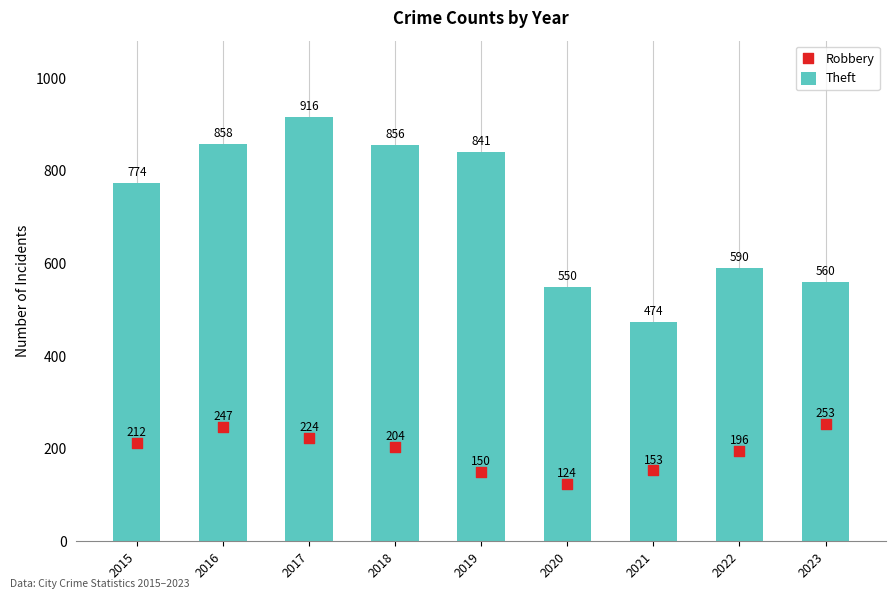

What is the total value across all series at 2022?

786